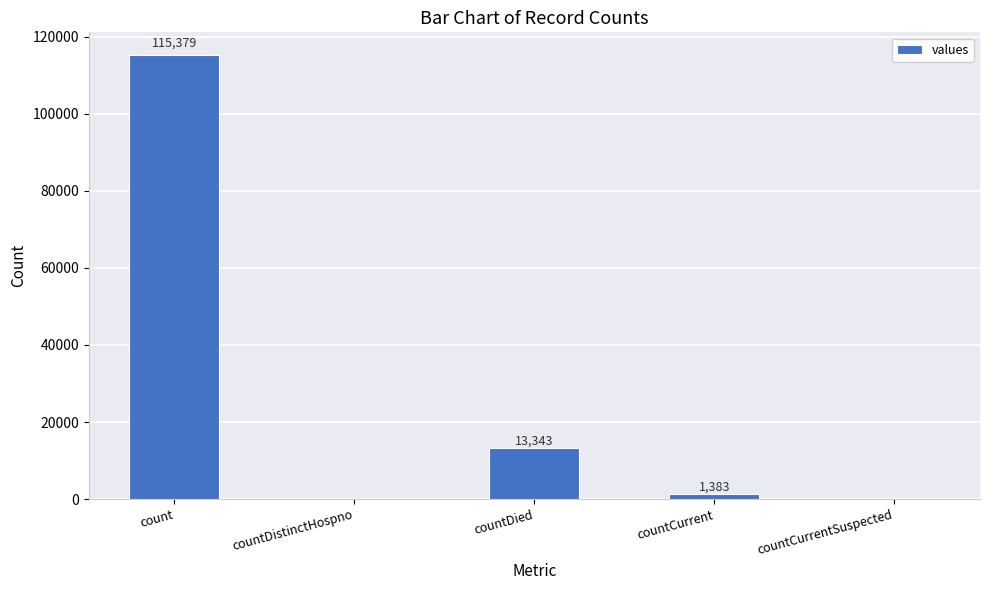

What is the sum of all values?

130105